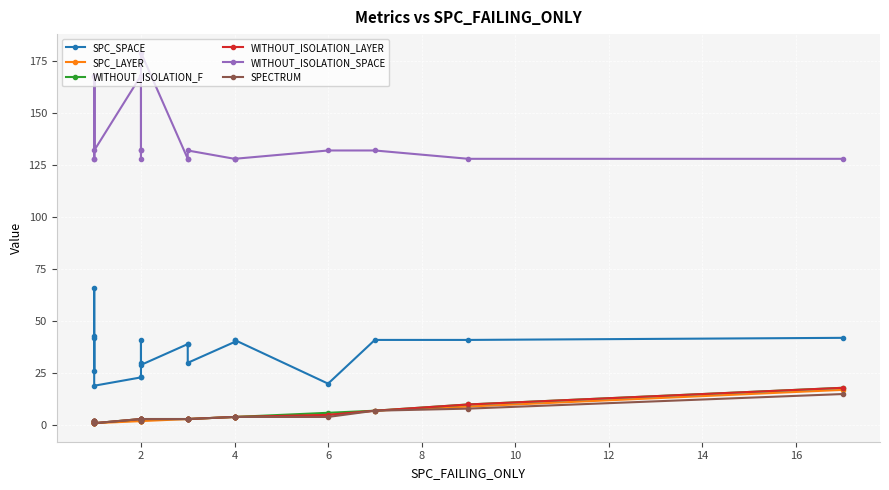

True or false: WITHOUT_ISOLATION_SPACE has a value of 61 at 4.

False